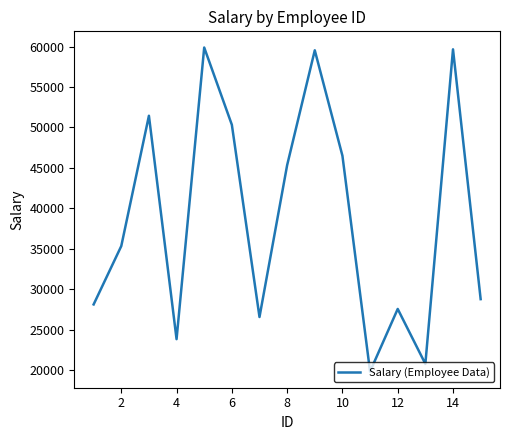

How many lines are shown in the chart?

1